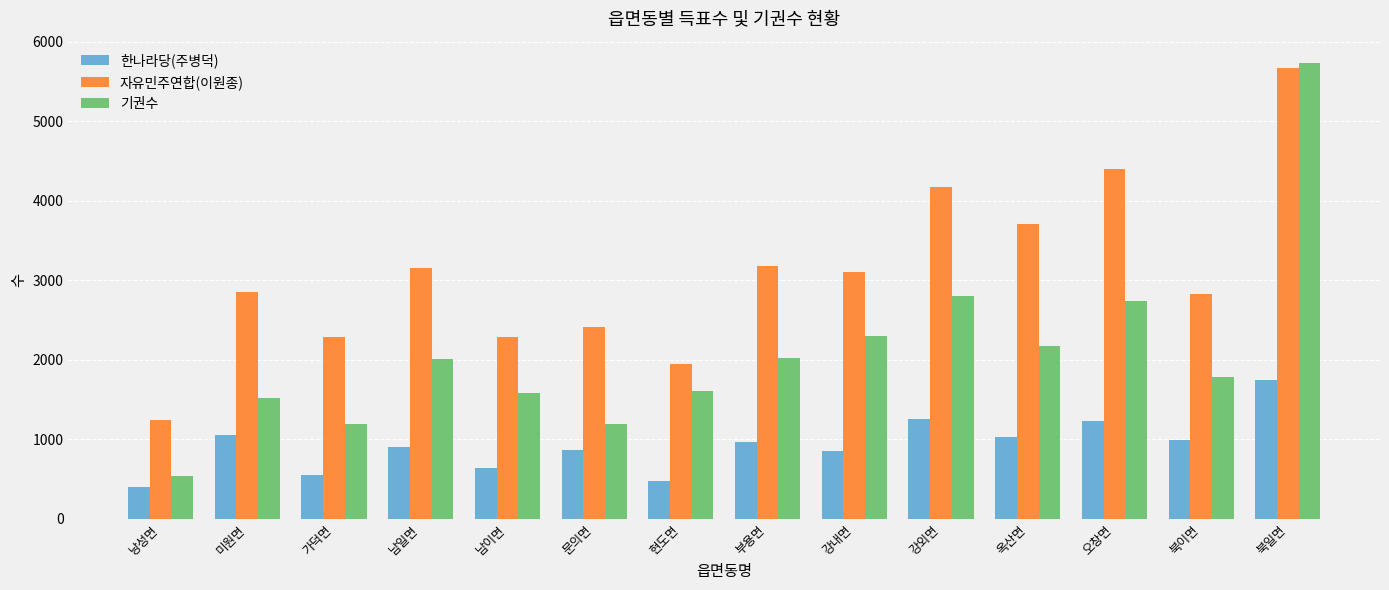

At 강외면, list the series in order from smallest to largest.

한나라당(주병덕), 기권수, 자유민주연합(이원종)